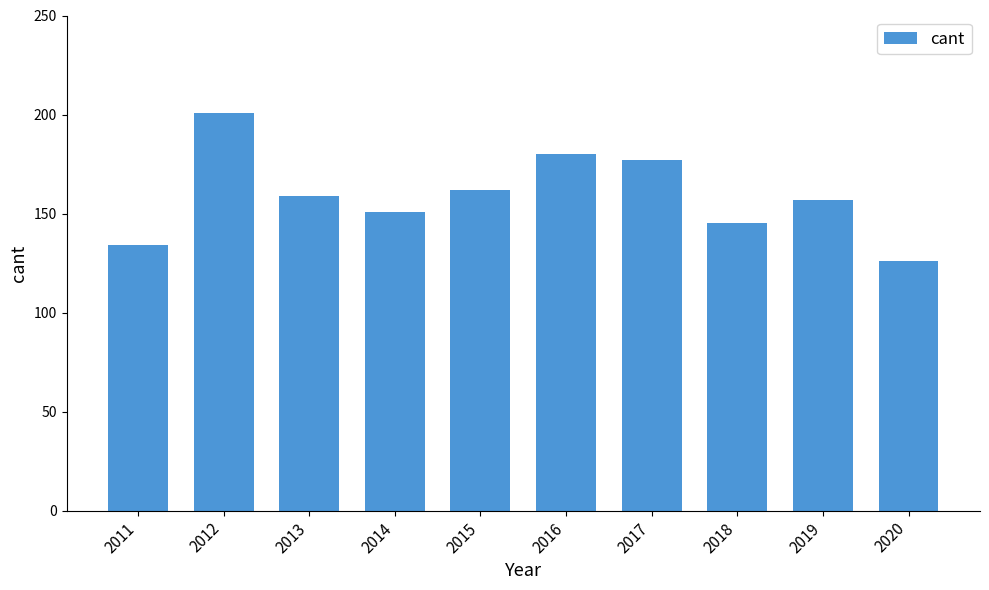

Which has a higher value, 2019 or 2012?

2012